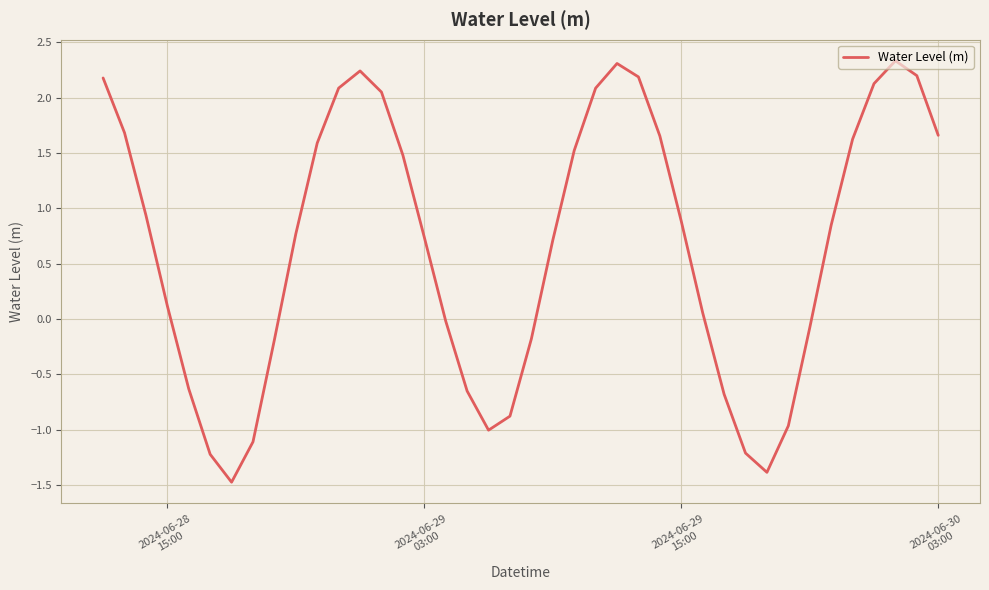

What is the difference between the maximum and minimum values?

3.8